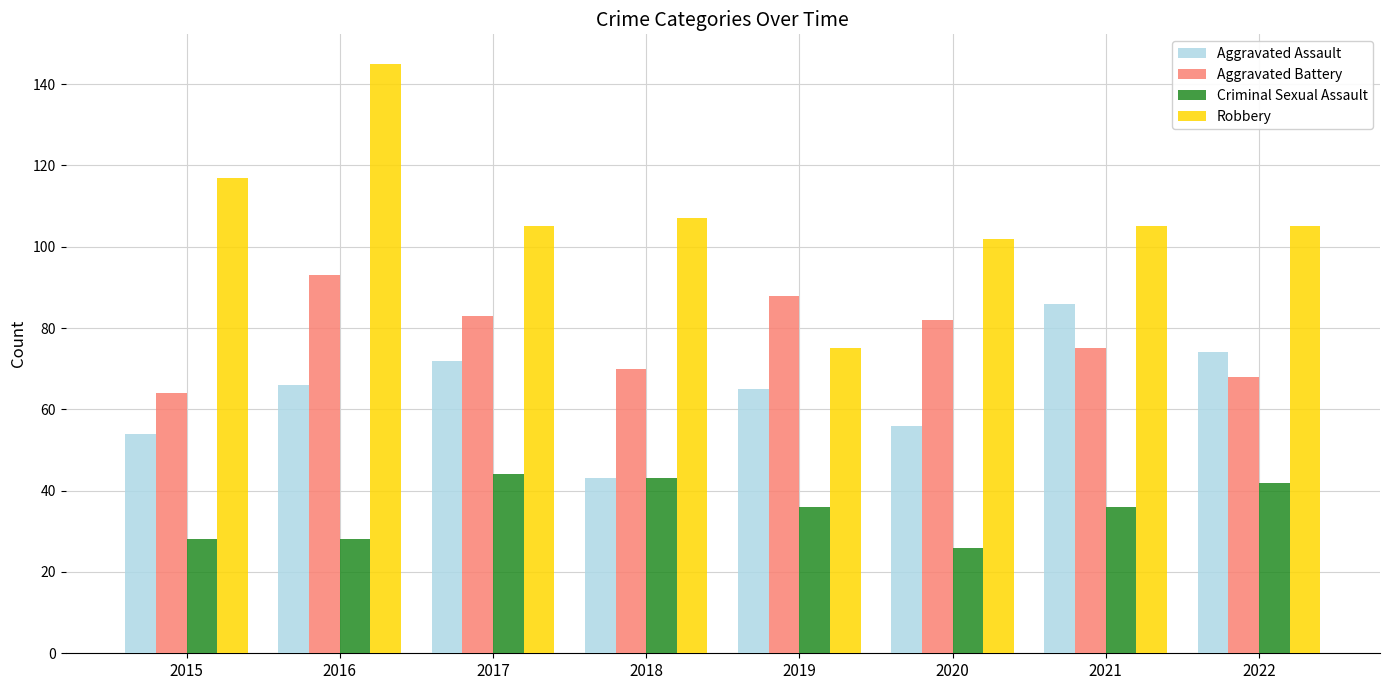

What is the value of the Aggravated Battery bar at the 5th from the left?

88